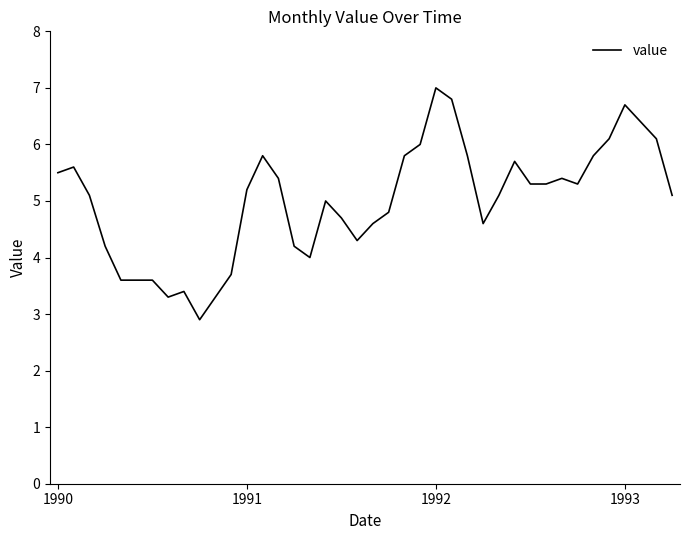

What is the difference between the maximum and minimum values?

4.1